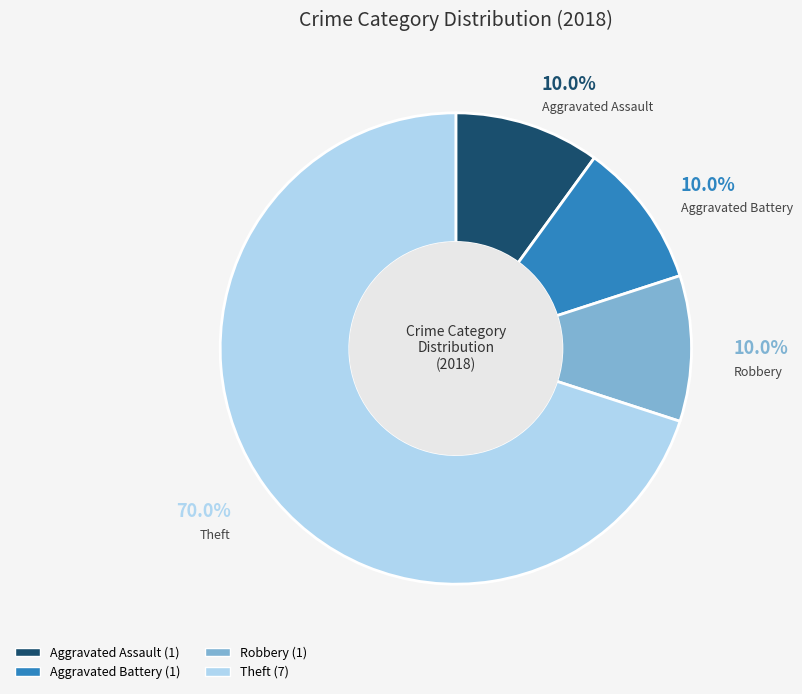

Is there any slice that represents more than half of the pie?

Yes